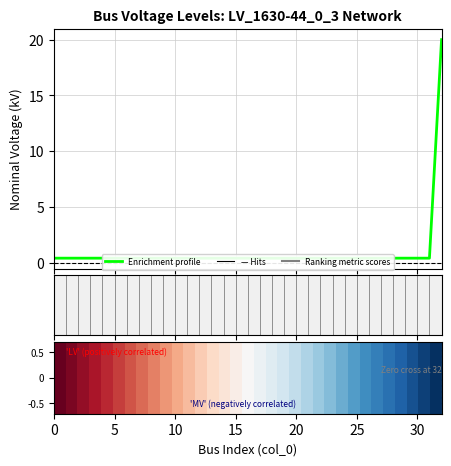

Between 30 and 15, which is larger?

30